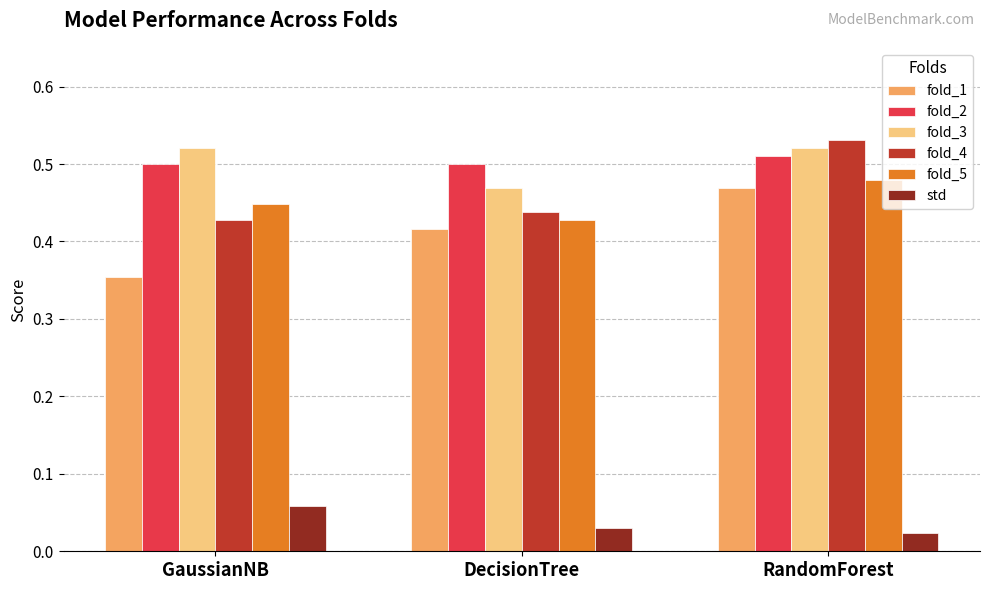

The fold_5 series shows 0.5 at RandomForest. True or false?

True